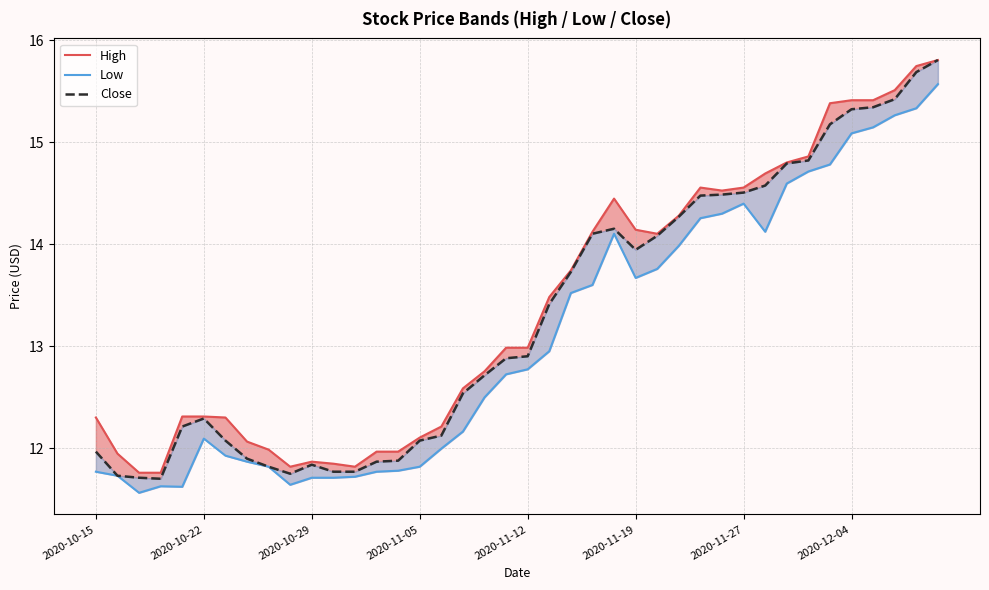

The value of Low at 23 is 13.6. True or false?

True